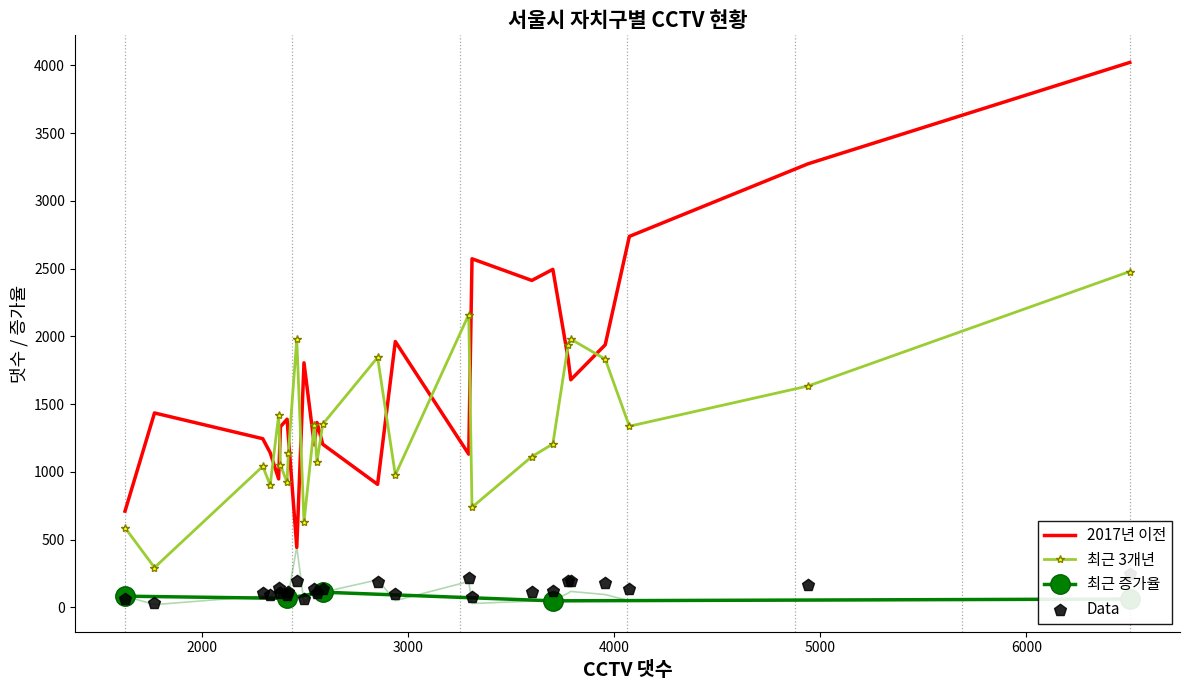

Which series reaches the maximum Y coordinate?

2017년 이전